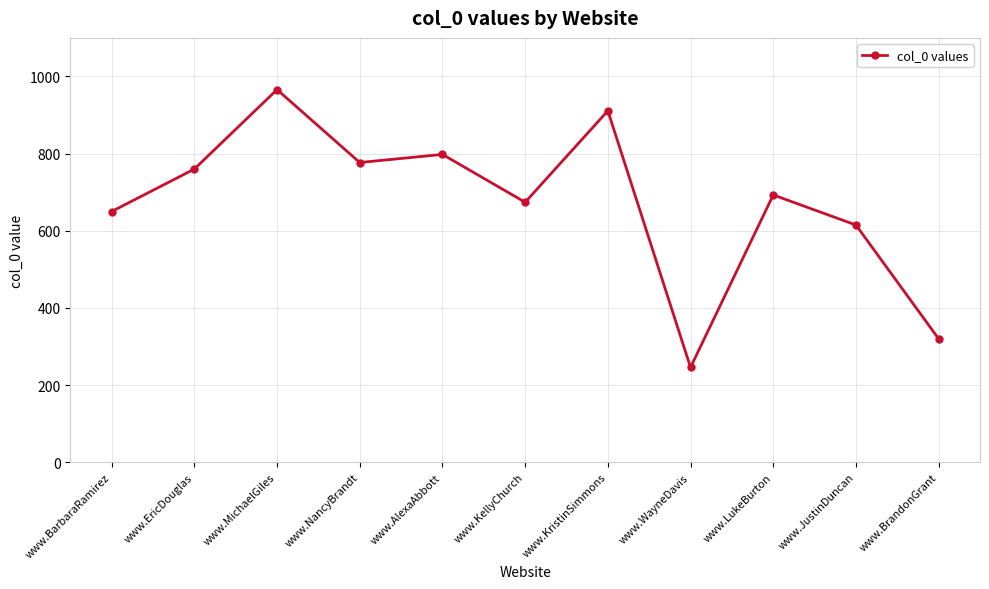

What is the change in value from www.AlexaAbbott to www.LukeBurton?

-105